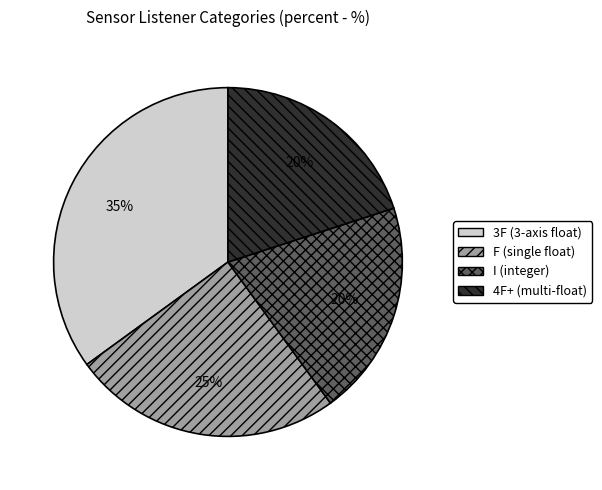

To the nearest percent, what is the difference between the F (single float) and 4F+ (multi-float) slice percentages?

5%